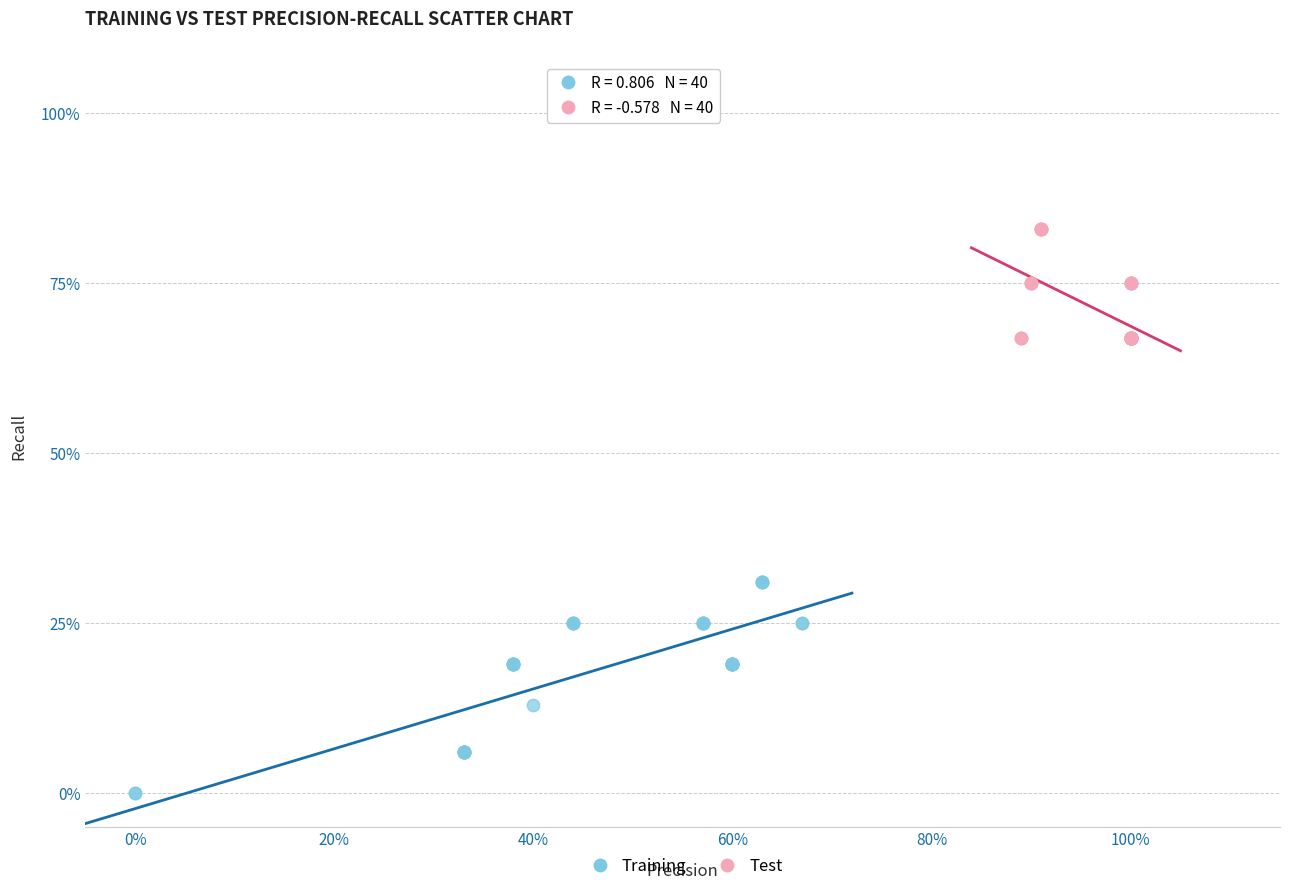

Which series reaches the minimum Y coordinate?

Training